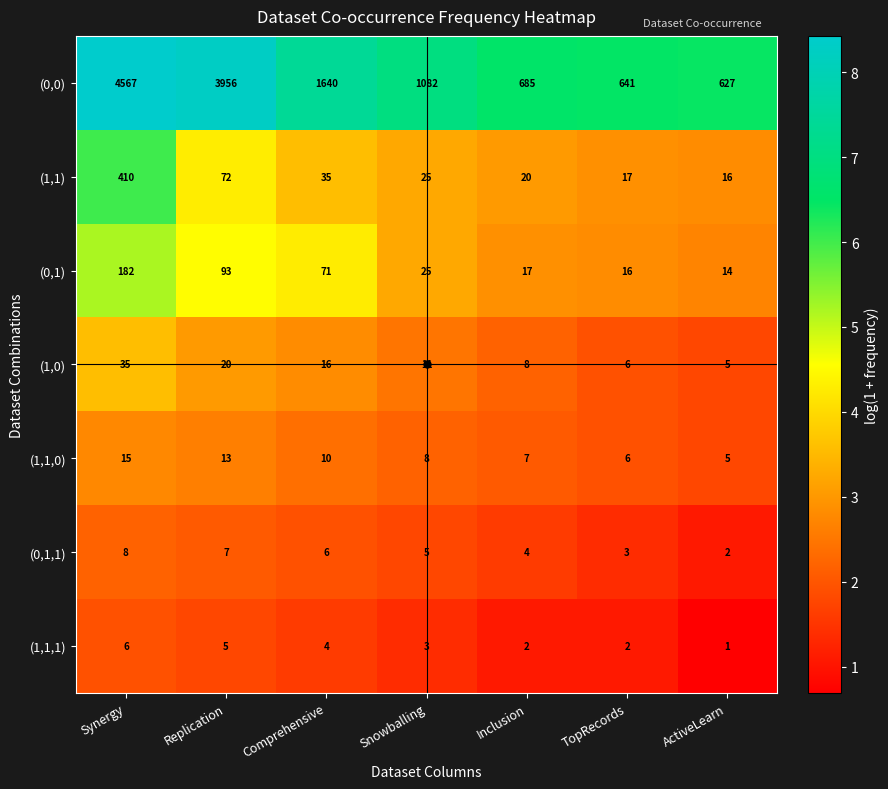

True or false: (1,0) has a value of 12 at Replication.

False